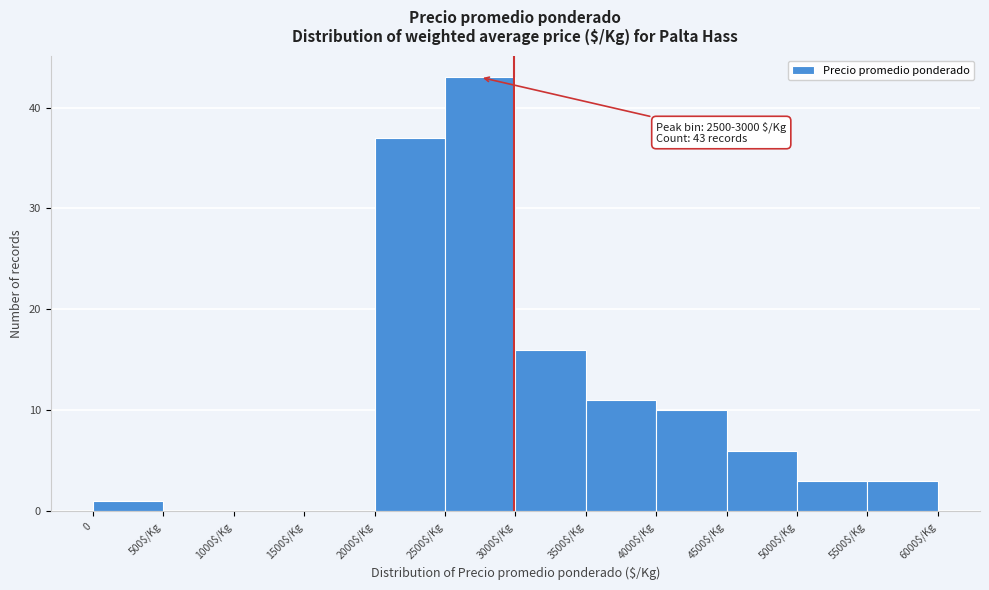

What is the sum of all values?

130